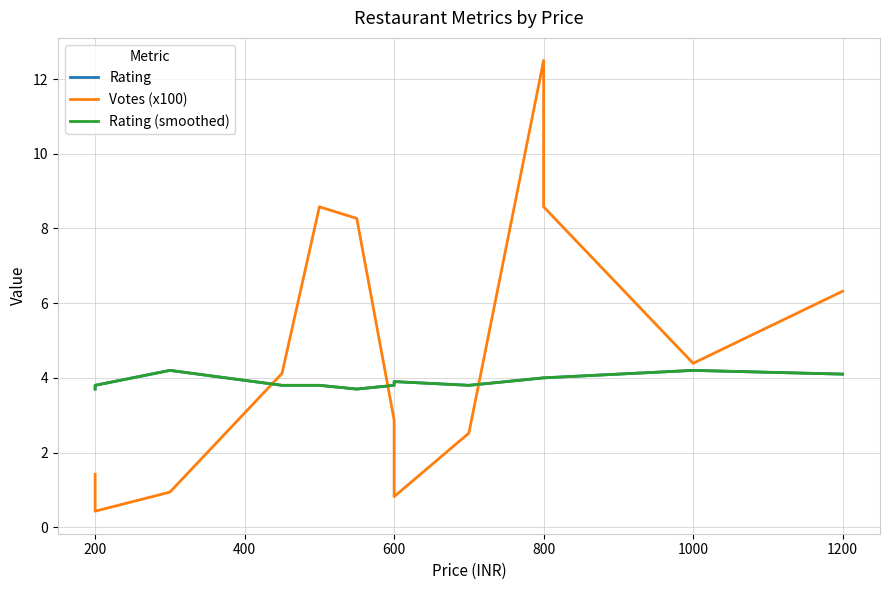

True or false: Rating and Rating (smoothed) intersect in this chart.

False